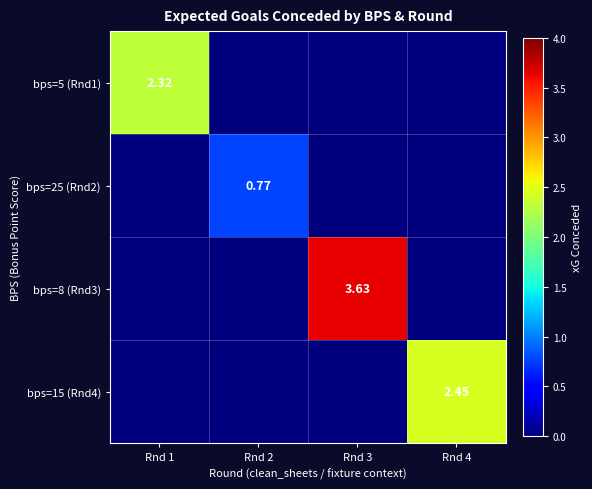

What is the maximum value shown in the chart?

3.6